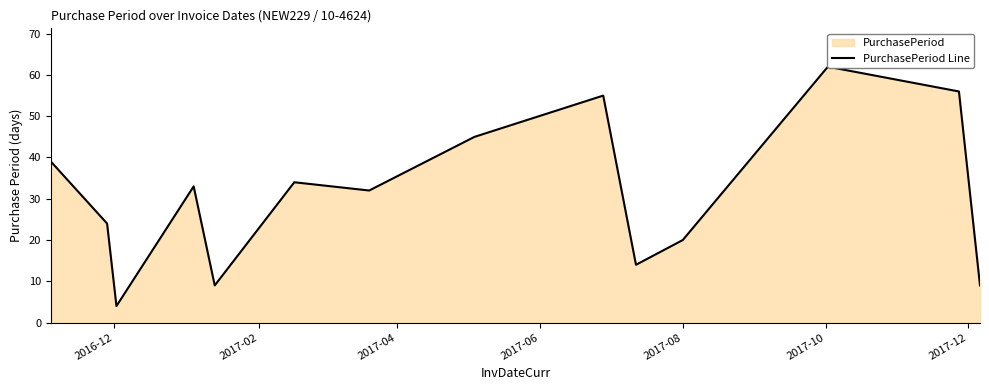

The value at 2017-08 is 35. True or false?

False